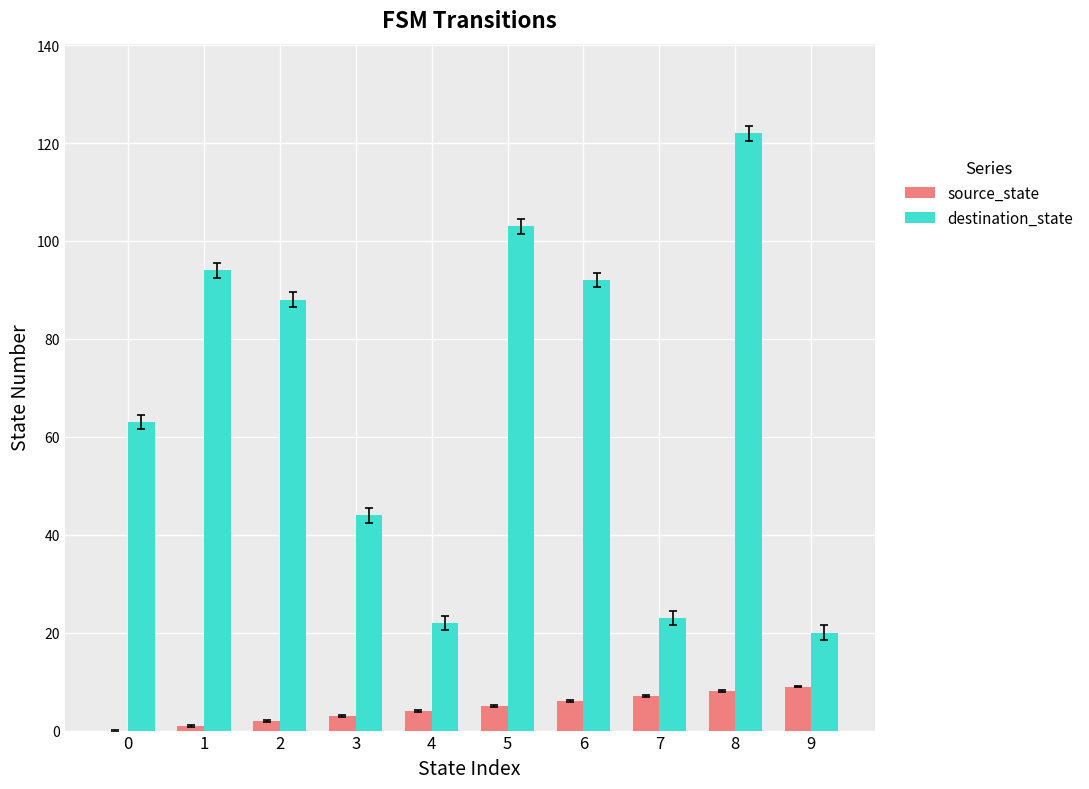

Which series has the largest total across all categories?

destination_state